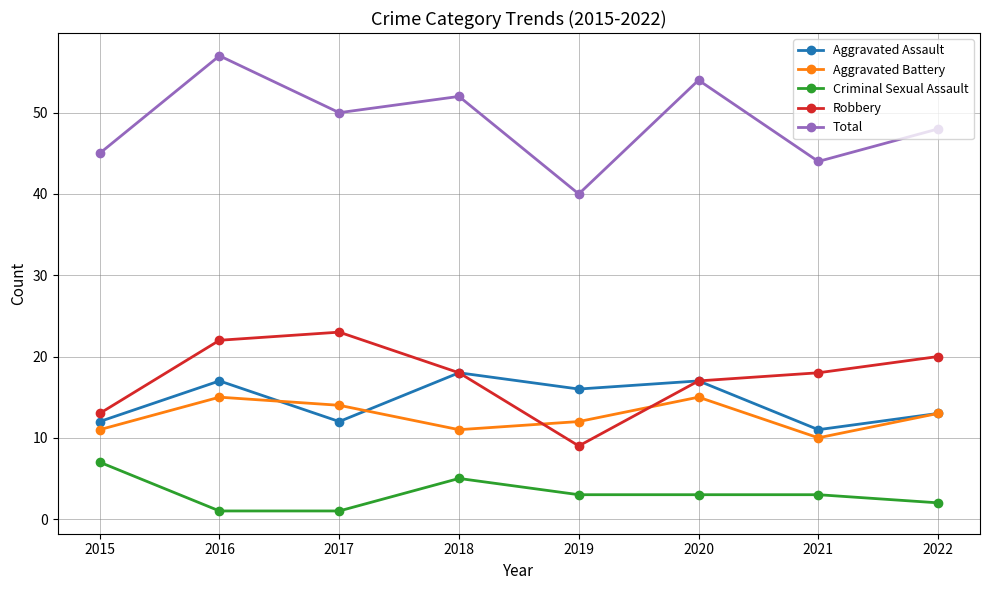

Which category has the highest value across all series?

2016